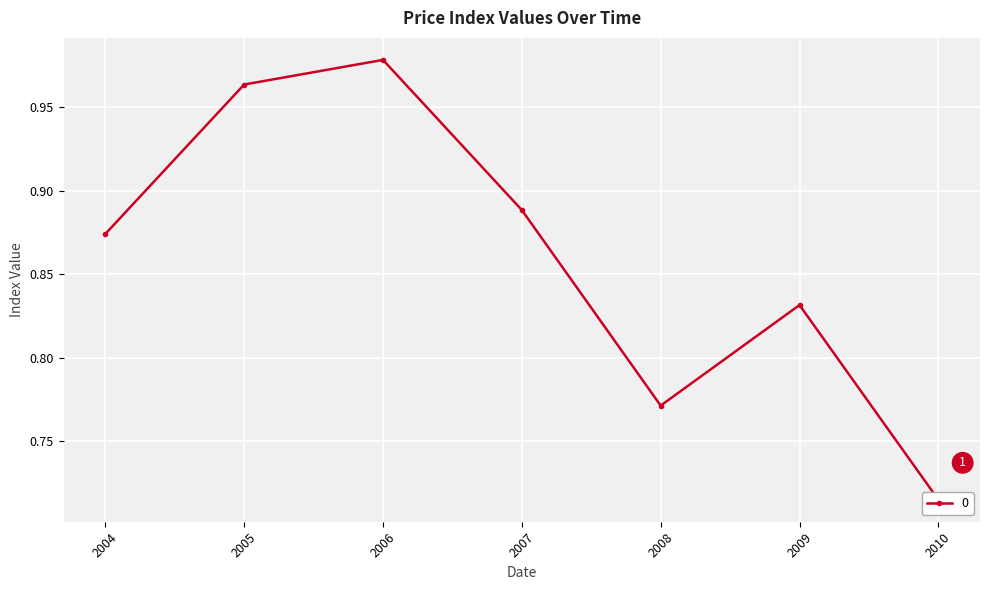

What is the change in value from 2008 to 2009?

+0.1